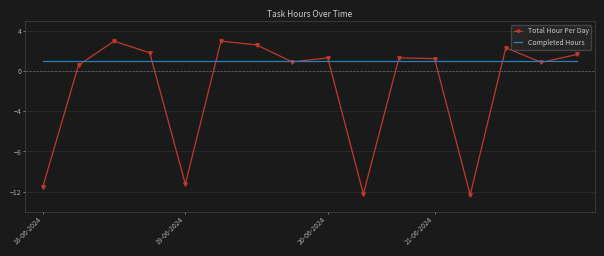

Rank the series by their maximum value, from lowest to highest.

Completed Hours, Total Hour Per Day